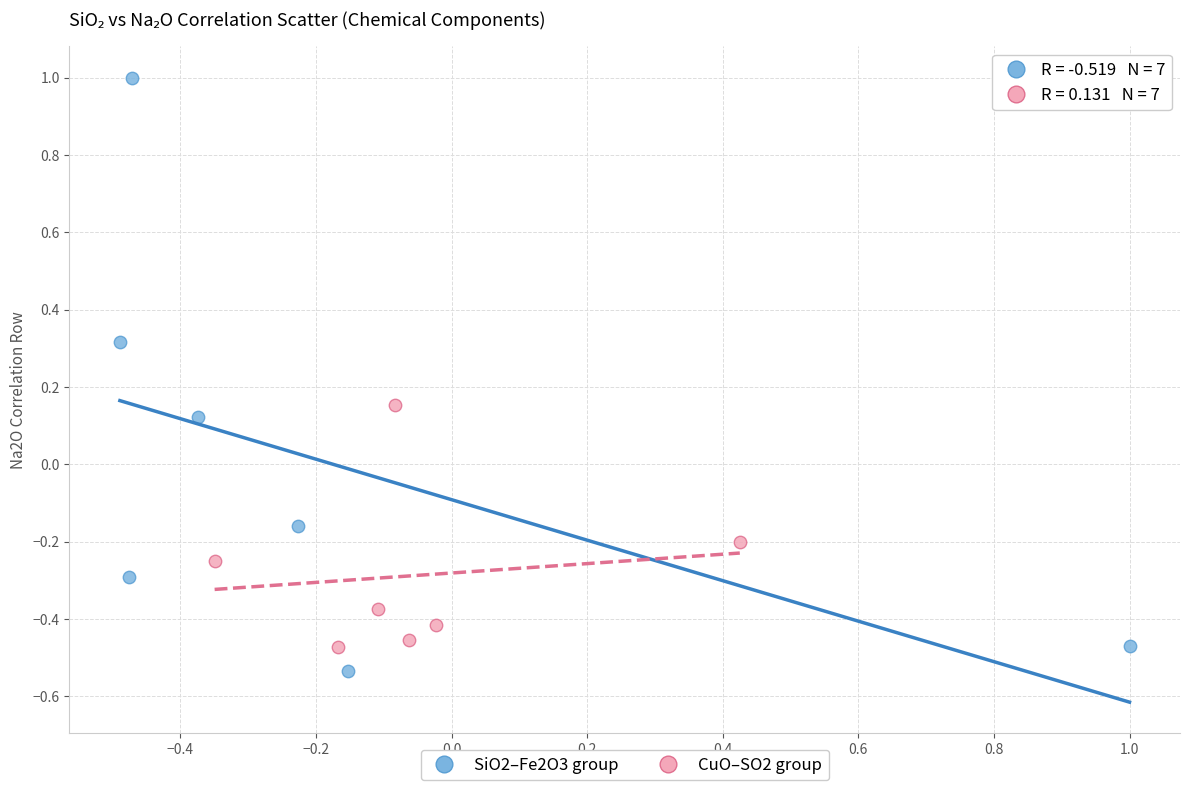

Which series has the widest spread of Y values?

SiO2–Fe2O3 group